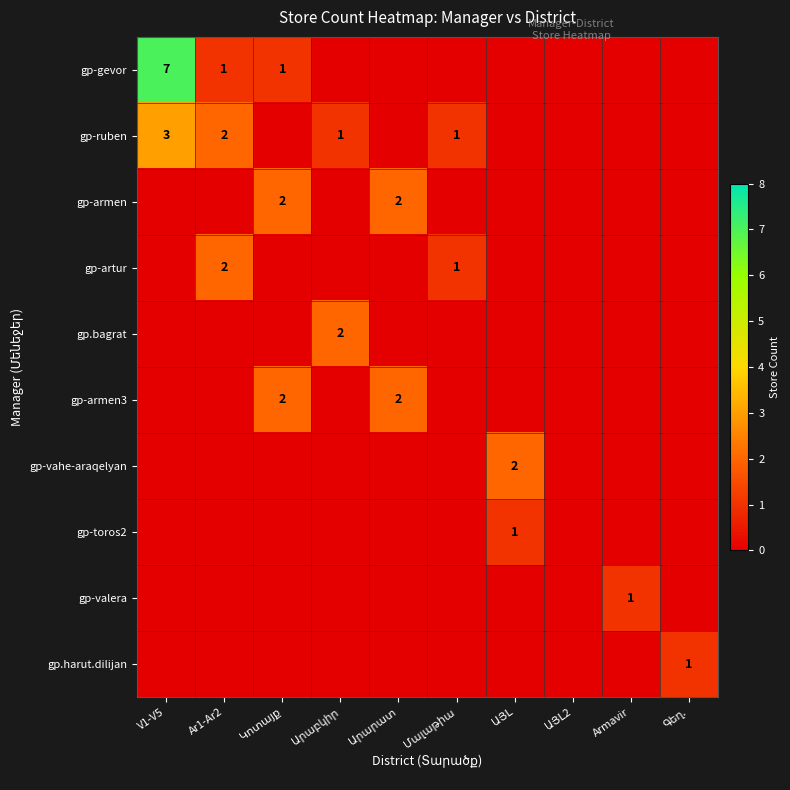

What is the total value across all series at Արարատ?

4